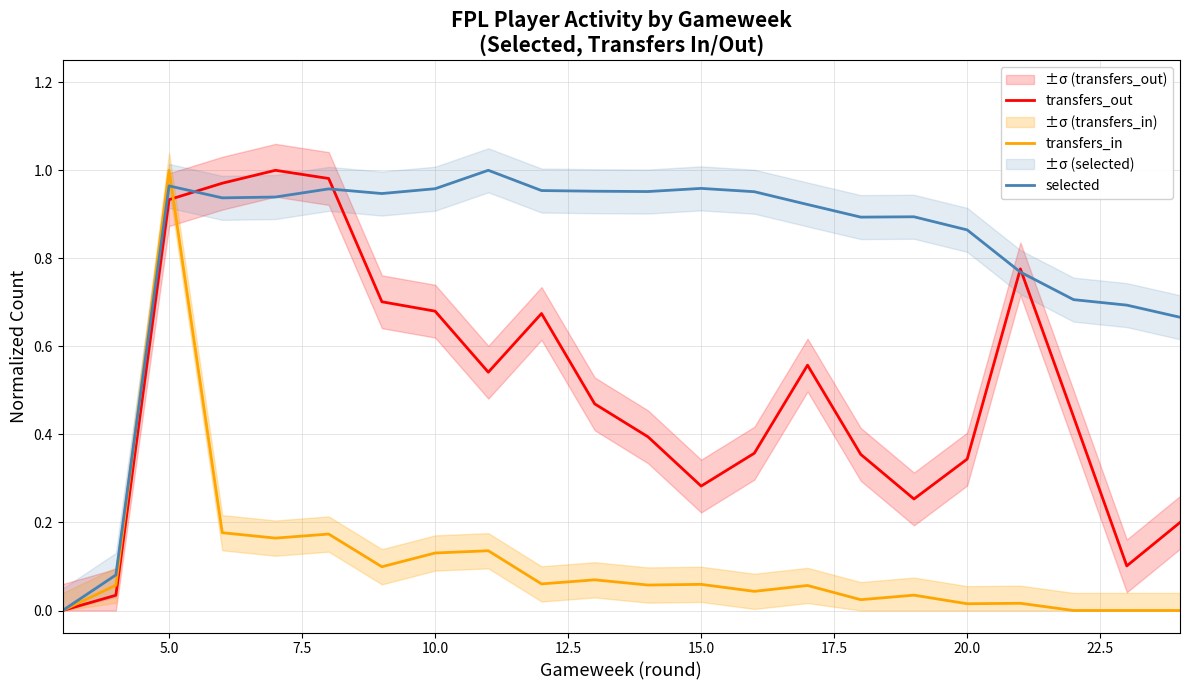

The transfers_in series shows 0.0 at 15.0. True or false?

False